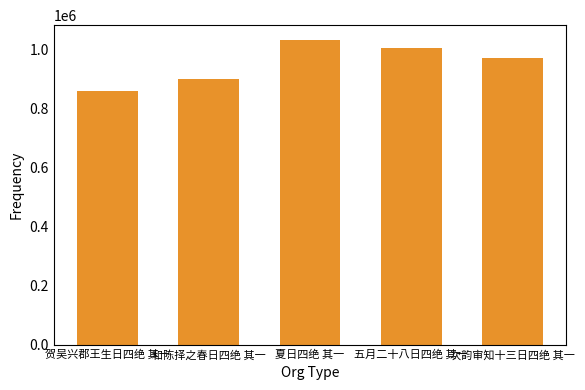

The chart shows a value of 270250 at 贺吴兴郡王生日四绝 其一. True or false?

False